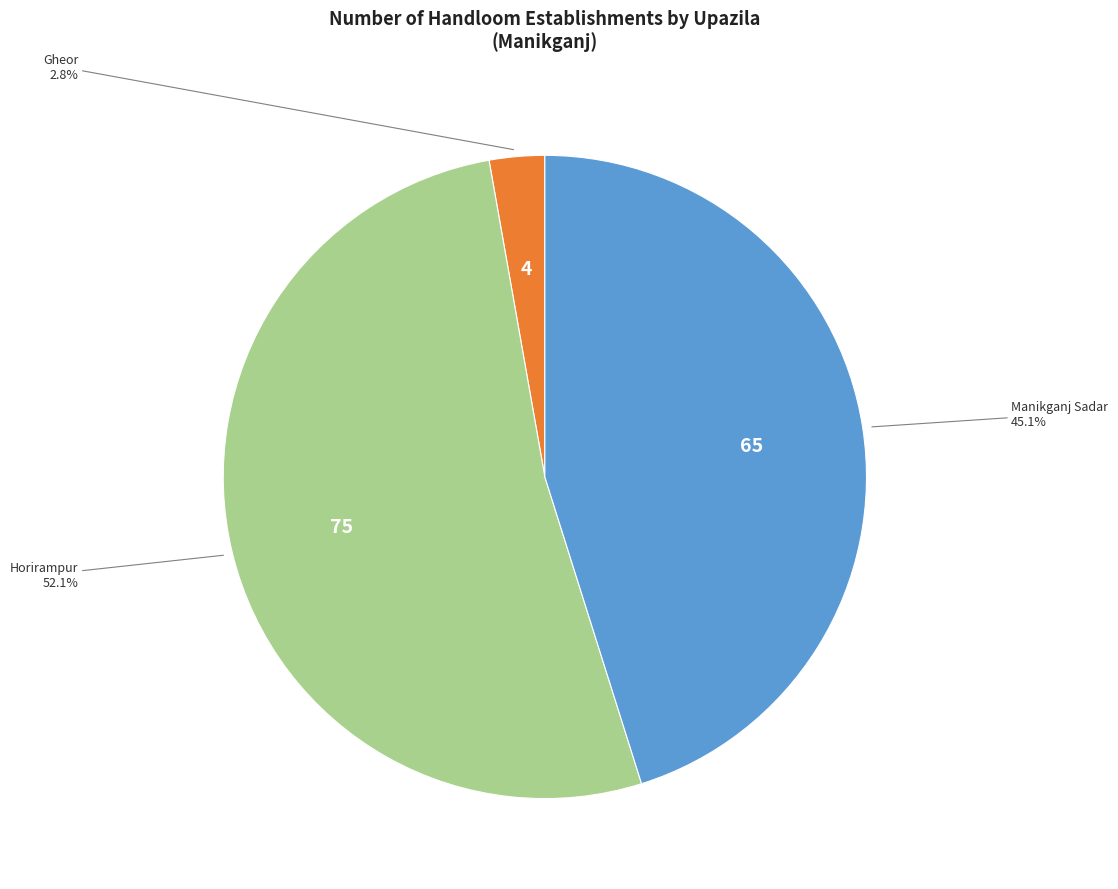

Is there a majority slice in this chart?

Yes